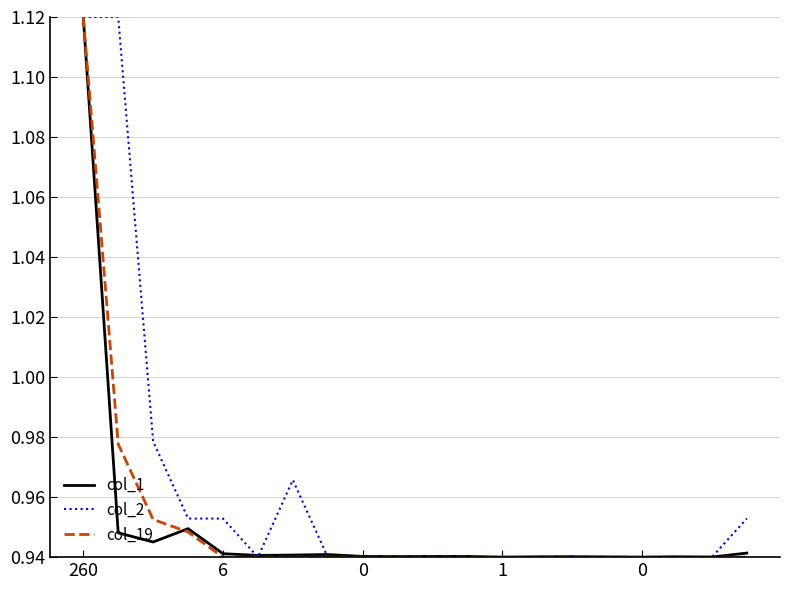

How many categories are shown in the chart?

20